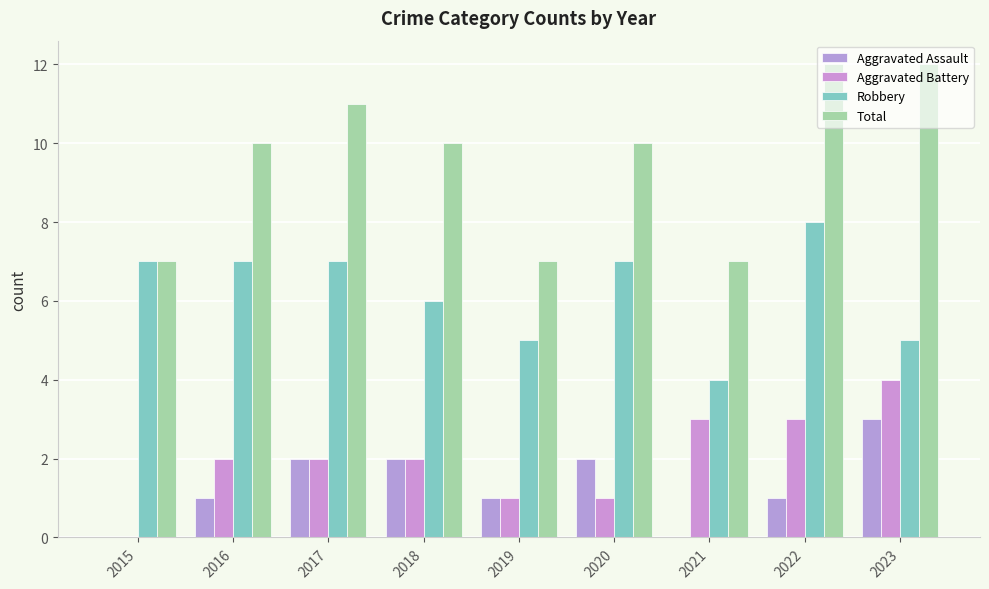

How many groups of bars are there?

9